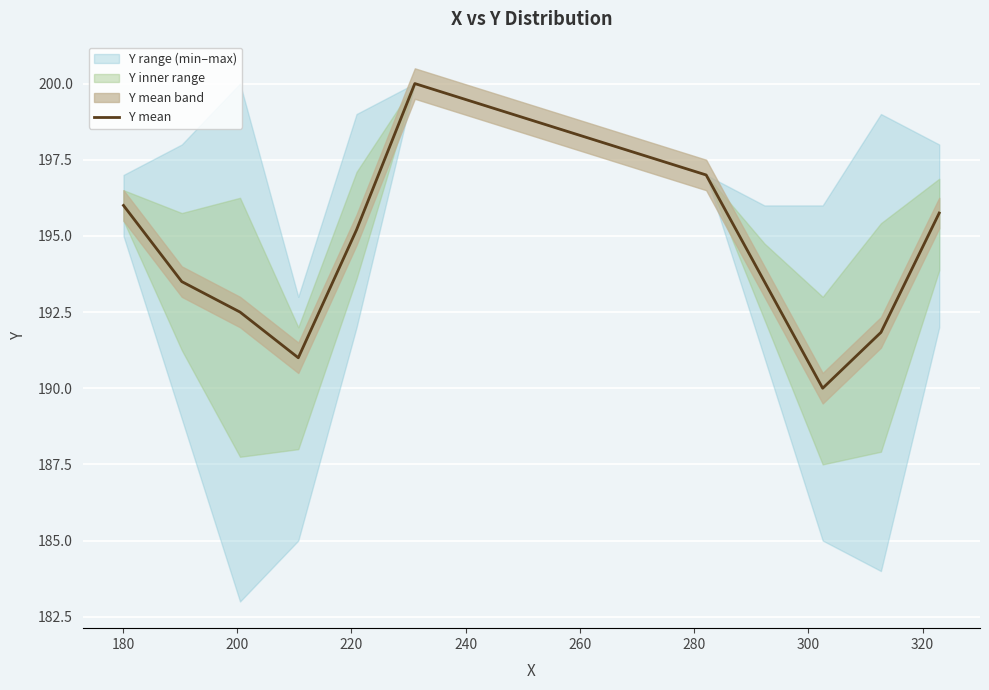

What is the highest value of the Y mean series?

200.0